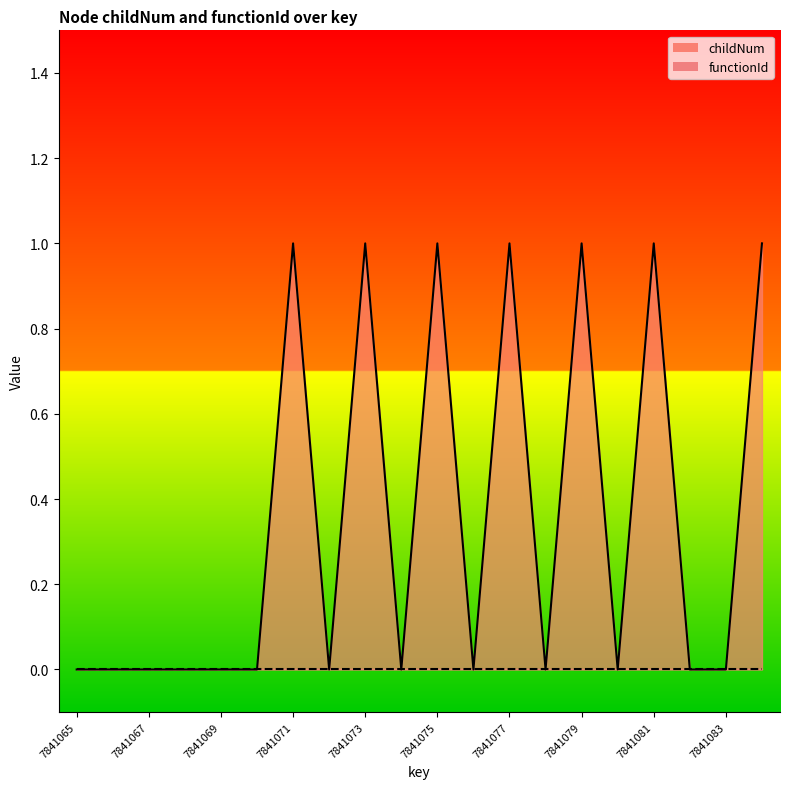

How many points are higher than both their immediate neighbors (excluding endpoints)?

6